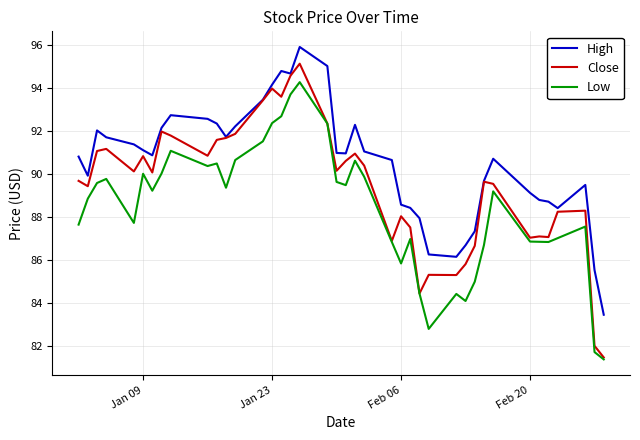

Which series has the widest spread of values?

Close